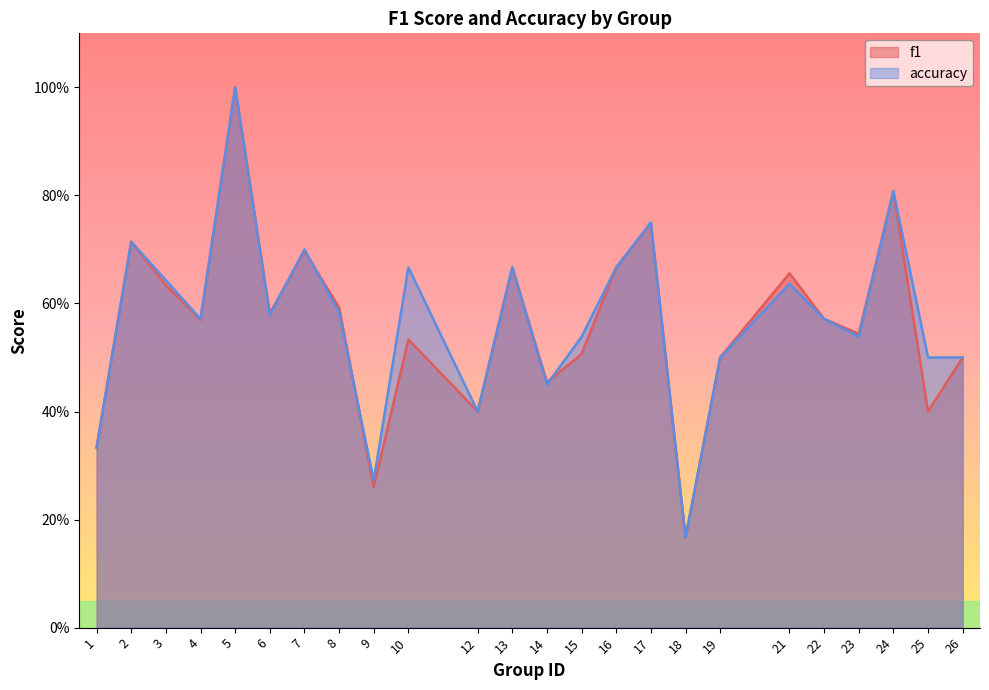

What is the value of the f1 point at the 5th from the left?

1.0